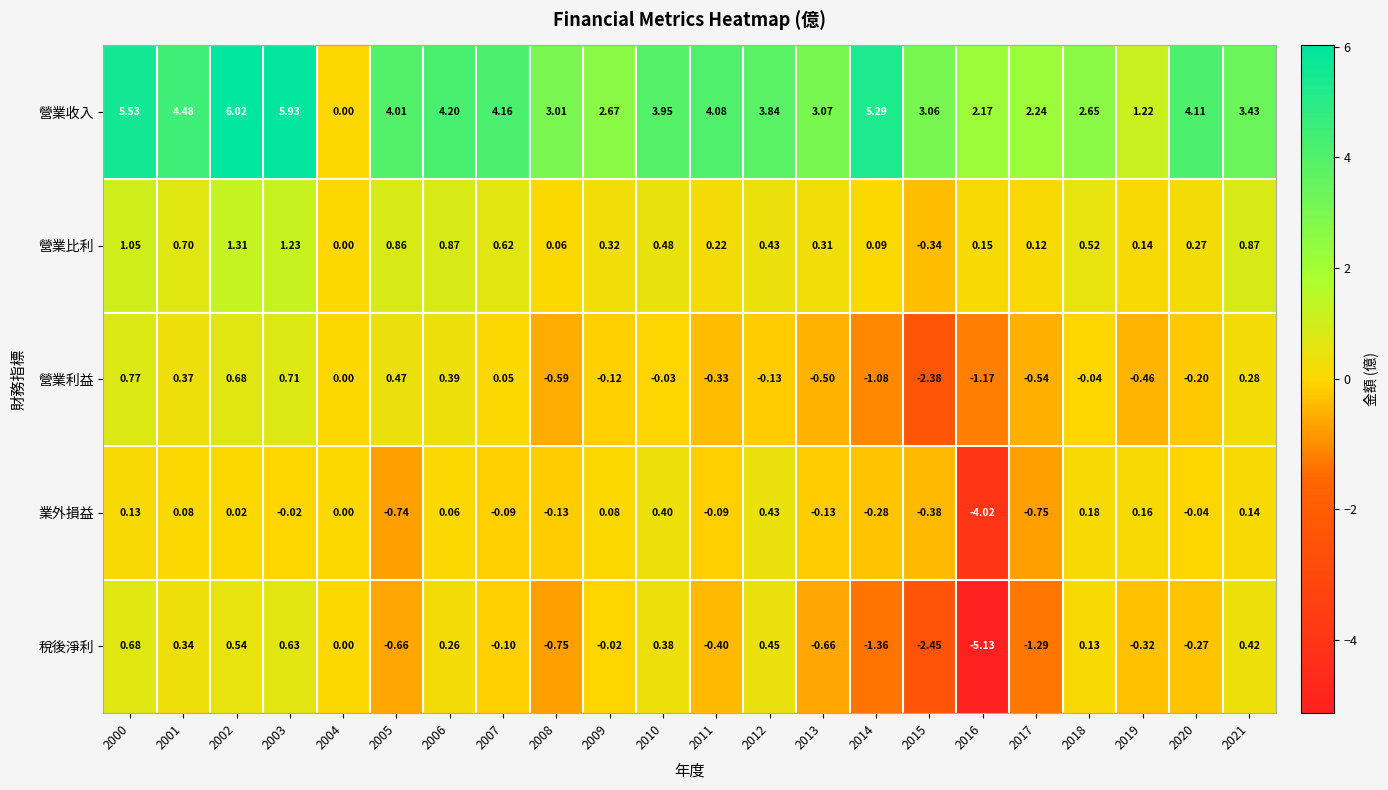

Which category has the lowest value across all series?

2016